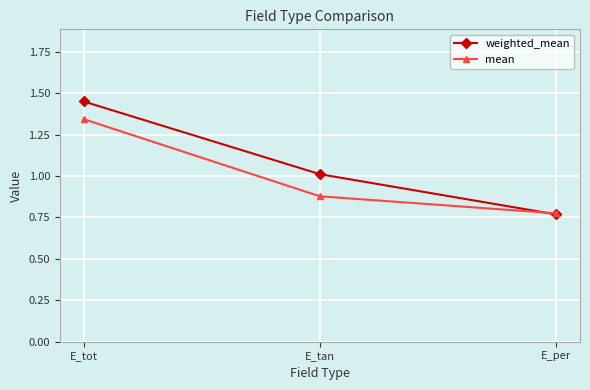

Which series has the largest total across all categories?

weighted_mean